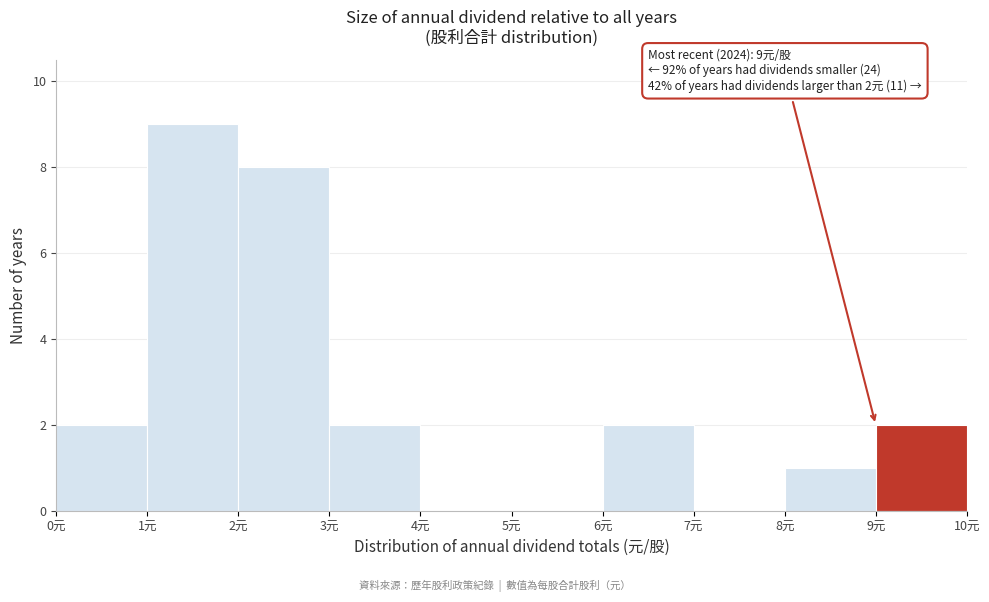

Over which range of the x-axis is the bar tallest?

1 to 2